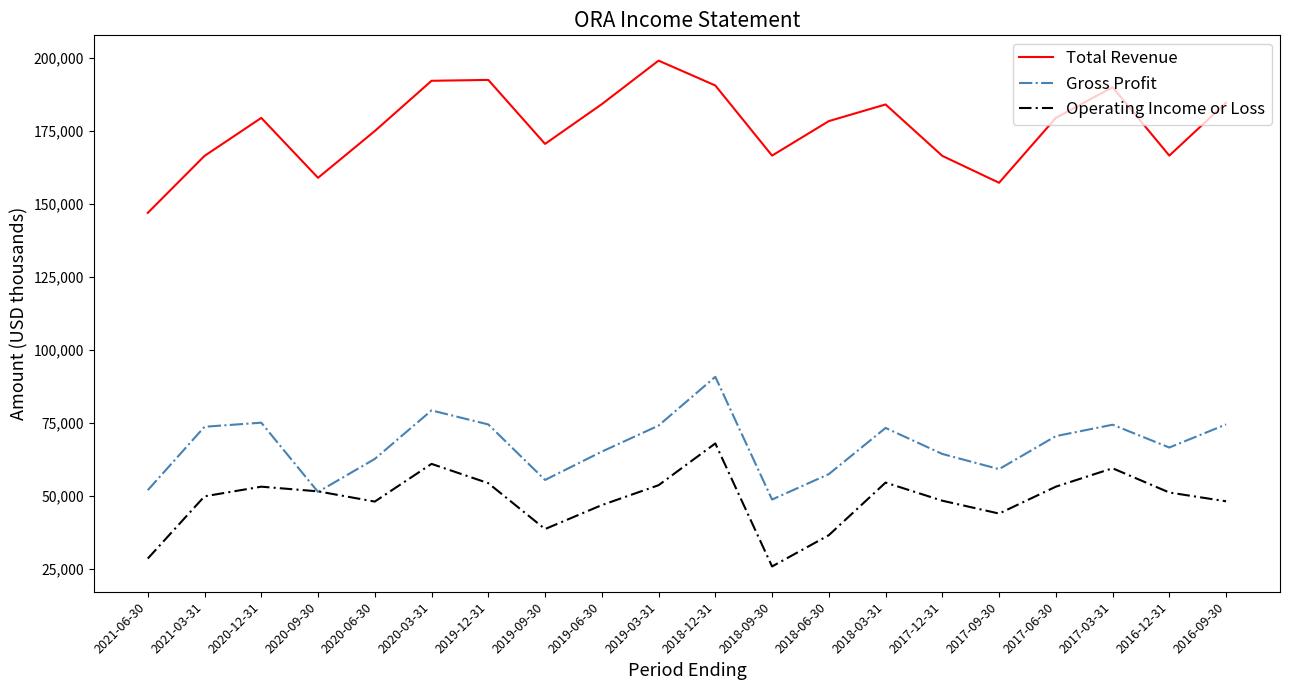

What is the maximum value for Gross Profit?

90800